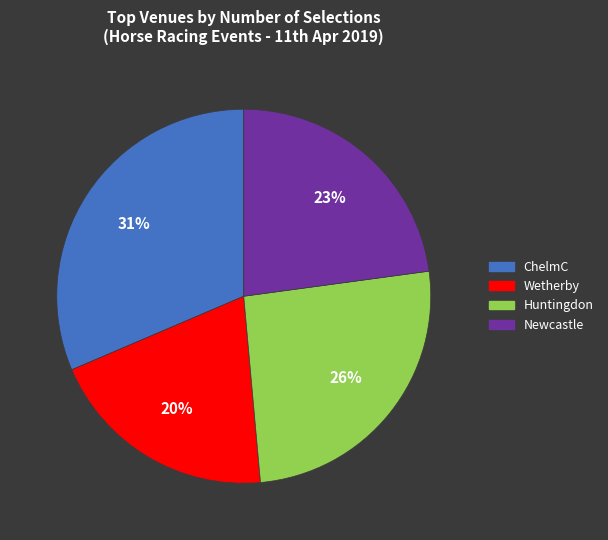

Is there a majority slice in this chart?

No